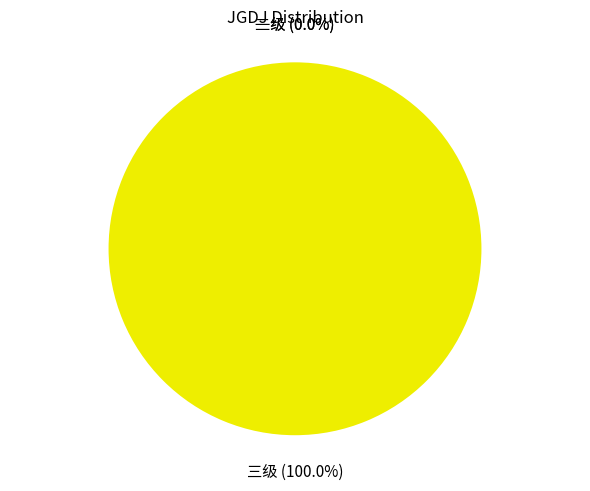

To the nearest percent, what is the difference between the largest and smallest slice percentages?

100%